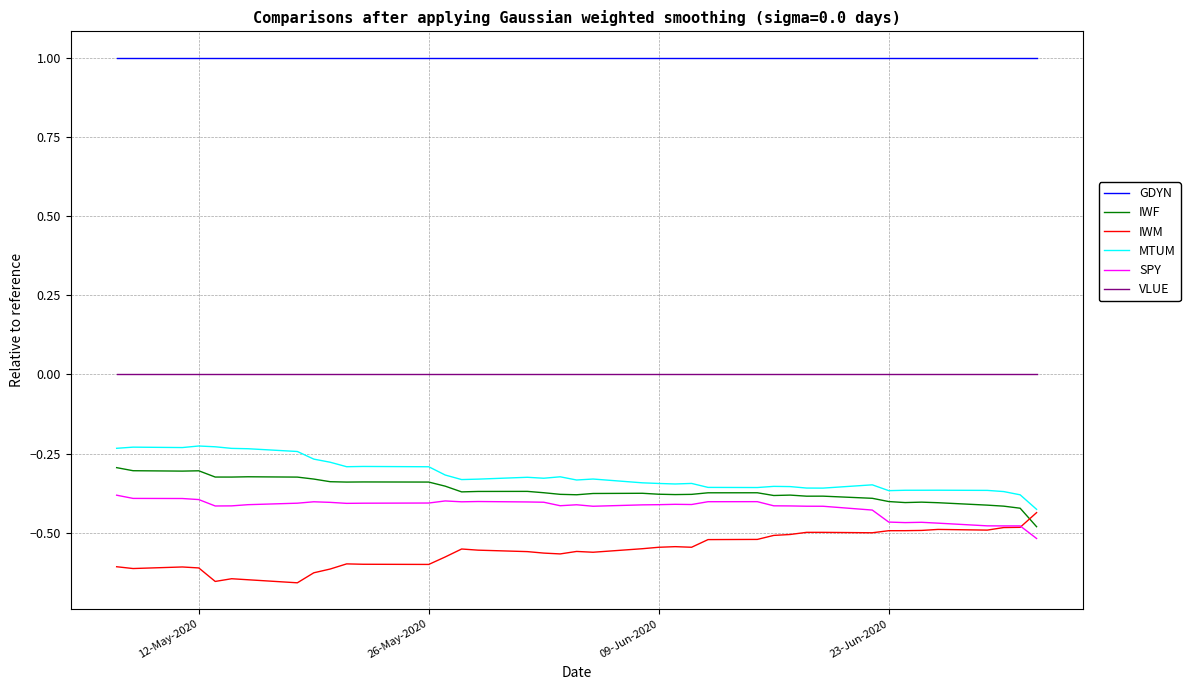

What are all the series names shown in the legend?

GDYN, IWF, IWM, MTUM, SPY, VLUE